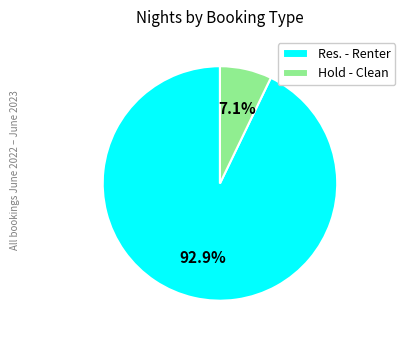

What portion of the pie excludes Hold - Clean?

92.9%